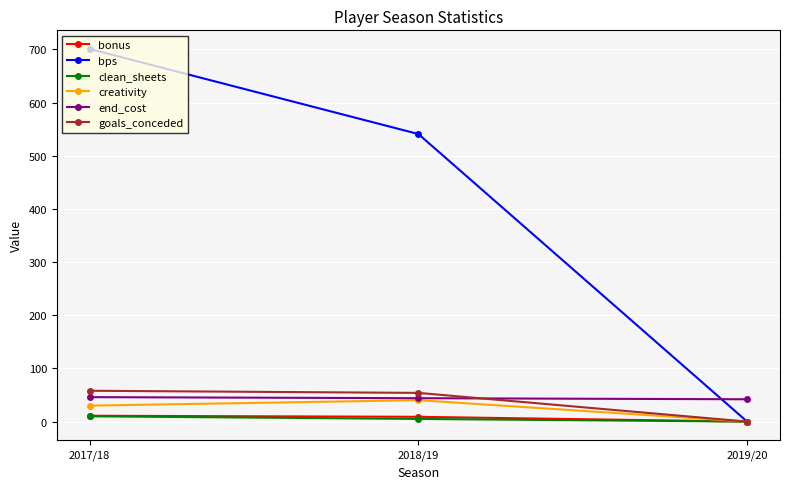

Count the number of categories in the chart.

3